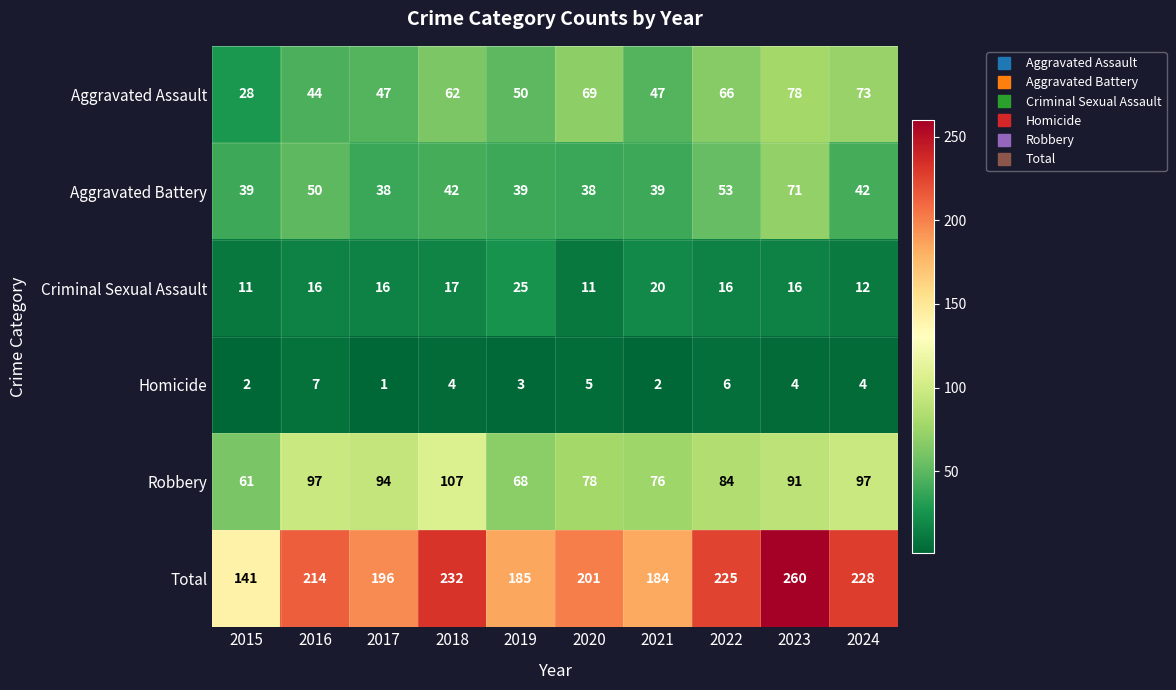

Count the number of data series in this chart.

6